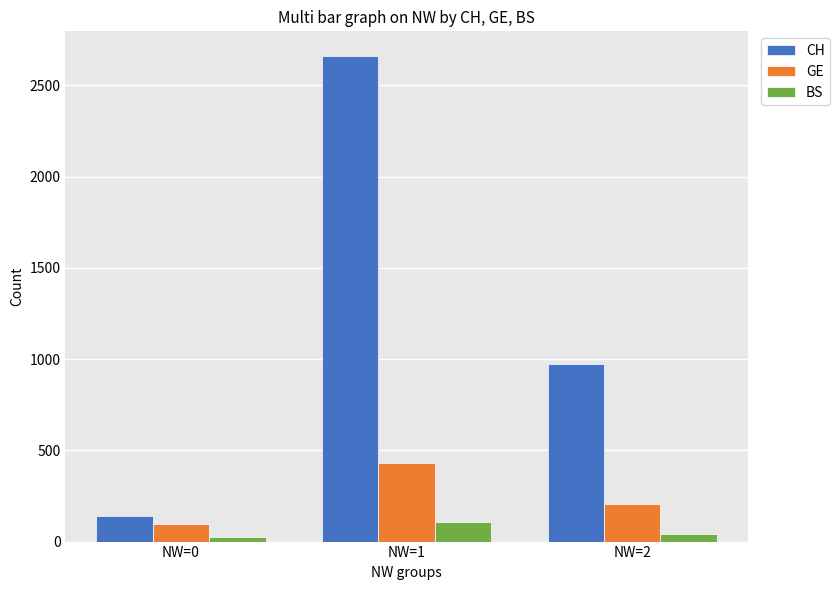

List the series in order of their overall mean, lowest first.

BS, GE, CH